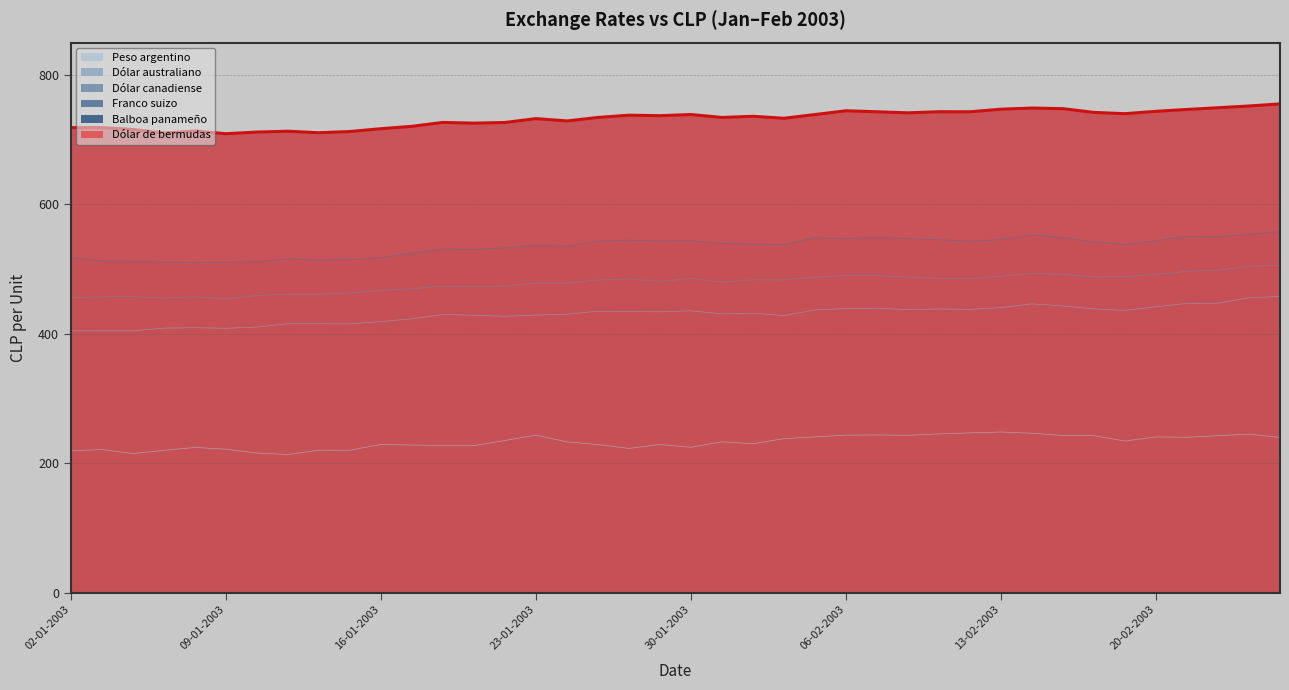

Reading right to left, transcribe all the data shown in this chart.

Dólar australiano: 26-02-2003=457.7	25-02-2003=455.8	24-02-2003=447.3	21-02-2003=446.9	20-02-2003=441.8	19-02-2003=436.2	18-02-2003=438.5	17-02-2003=443.0	14-02-2003=446.3	13-02-2003=440.5	12-02-2003=437.8	11-02-2003=438.3	10-02-2003=437.5	07-02-2003=439.4	06-02-2003=439.0	05-02-2003=436.9	04-02-2003=428.2	03-02-2003=431.7	31-01-2003=430.9	30-01-2003=435.6	29-01-2003=434.0	28-01-2003=434.4	27-01-2003=435.0	24-01-2003=430.2	23-01-2003=429.0	22-01-2003=427.0	21-01-2003=428.7	20-01-2003=429.8	17-01-2003=423.1	16-01-2003=418.9	15-01-2003=415.4	14-01-2003=415.5	13-01-2003=415.6	10-01-2003=410.5	09-01-2003=408.5	08-01-2003=409.5	07-01-2003=408.7	06-01-2003=404.6	03-01-2003=404.6	02-01-2003=404.8
Franco suizo: 26-02-2003=557.8	25-02-2003=554.0	24-02-2003=549.5	21-02-2003=550.9	20-02-2003=543.7	19-02-2003=538.0	18-02-2003=541.8	17-02-2003=548.8	14-02-2003=552.8	13-02-2003=545.5	12-02-2003=543.2	11-02-2003=545.3	10-02-2003=547.1	07-02-2003=549.5	06-02-2003=546.8	05-02-2003=548.3	04-02-2003=538.2	03-02-2003=538.5	31-01-2003=539.4	30-01-2003=544.0	29-01-2003=543.6	28-01-2003=544.8	27-01-2003=543.4	24-01-2003=535.4	23-01-2003=537.1	22-01-2003=532.9	21-01-2003=530.5	20-01-2003=531.0	17-01-2003=524.6	16-01-2003=517.9	15-01-2003=514.6	14-01-2003=513.8	13-01-2003=515.8	10-01-2003=511.5	09-01-2003=510.5	08-01-2003=509.8	07-01-2003=510.6	06-01-2003=512.2	03-01-2003=512.5	02-01-2003=517.7
Peso argentino: 26-02-2003=239.8	25-02-2003=245.0	24-02-2003=242.5	21-02-2003=240.1	20-02-2003=240.7	19-02-2003=234.2	18-02-2003=242.5	17-02-2003=242.8	14-02-2003=246.3	13-02-2003=248.2	12-02-2003=246.9	11-02-2003=245.3	10-02-2003=243.1	07-02-2003=243.7	06-02-2003=243.4	05-02-2003=240.7	04-02-2003=238.0	03-02-2003=230.1	31-01-2003=233.1	30-01-2003=224.6	29-01-2003=228.9	28-01-2003=222.9	27-01-2003=228.8	24-01-2003=232.9	23-01-2003=243.4	22-01-2003=235.1	21-01-2003=227.1	20-01-2003=227.4	17-01-2003=228.1	16-01-2003=229.1	15-01-2003=219.9	14-01-2003=220.1	13-01-2003=213.5	10-01-2003=215.7	09-01-2003=221.6	08-01-2003=224.3	07-01-2003=219.9	06-01-2003=214.9	03-01-2003=221.2	02-01-2003=219.1
Dólar canadiense: 26-02-2003=506.0	25-02-2003=504.6	24-02-2003=498.1	21-02-2003=496.5	20-02-2003=491.8	19-02-2003=488.2	18-02-2003=488.0	17-02-2003=491.9	14-02-2003=493.6	13-02-2003=488.9	12-02-2003=485.5	11-02-2003=485.6	10-02-2003=487.8	07-02-2003=490.1	06-02-2003=489.9	05-02-2003=487.6	04-02-2003=483.3	03-02-2003=483.5	31-01-2003=480.1	30-01-2003=485.4	29-01-2003=481.1	28-01-2003=484.6	27-01-2003=483.2	24-01-2003=478.4	23-01-2003=478.3	22-01-2003=473.9	21-01-2003=472.6	20-01-2003=473.5	17-01-2003=469.8	16-01-2003=467.2	15-01-2003=463.2	14-01-2003=461.1	13-01-2003=461.1	10-01-2003=459.0	09-01-2003=454.2	08-01-2003=457.1	07-01-2003=455.3	06-01-2003=457.6	03-01-2003=457.3	02-01-2003=455.6
Balboa panameño: 26-02-2003=755.3	25-02-2003=752.1	24-02-2003=749.4	21-02-2003=746.7	20-02-2003=743.9	19-02-2003=740.2	18-02-2003=742.1	17-02-2003=747.9	14-02-2003=748.9	13-02-2003=747.1	12-02-2003=743.1	11-02-2003=743.2	10-02-2003=741.5	07-02-2003=743.1	06-02-2003=744.7	05-02-2003=738.9	04-02-2003=733.1	03-02-2003=736.1	31-01-2003=734.3	30-01-2003=738.9	29-01-2003=737.1	28-01-2003=737.8	27-01-2003=734.4	24-01-2003=729.0	23-01-2003=732.5	22-01-2003=726.6	21-01-2003=725.6	20-01-2003=726.7	17-01-2003=720.7	16-01-2003=717.0	15-01-2003=712.6	14-01-2003=710.8	13-01-2003=713.1	10-01-2003=711.8	09-01-2003=709.2	08-01-2003=713.4	07-01-2003=710.2	06-01-2003=715.8	03-01-2003=718.7	02-01-2003=718.6
Dólar de bermudas: 26-02-2003=755.3	25-02-2003=752.1	24-02-2003=749.4	21-02-2003=746.7	20-02-2003=743.9	19-02-2003=740.2	18-02-2003=742.1	17-02-2003=747.9	14-02-2003=748.9	13-02-2003=747.1	12-02-2003=743.1	11-02-2003=743.2	10-02-2003=741.5	07-02-2003=743.1	06-02-2003=744.7	05-02-2003=738.9	04-02-2003=733.1	03-02-2003=736.1	31-01-2003=734.3	30-01-2003=738.9	29-01-2003=737.1	28-01-2003=737.8	27-01-2003=734.4	24-01-2003=729.0	23-01-2003=732.5	22-01-2003=726.6	21-01-2003=725.6	20-01-2003=726.7	17-01-2003=720.7	16-01-2003=717.0	15-01-2003=712.6	14-01-2003=710.8	13-01-2003=713.1	10-01-2003=711.8	09-01-2003=709.2	08-01-2003=713.4	07-01-2003=710.2	06-01-2003=715.8	03-01-2003=718.7	02-01-2003=718.6